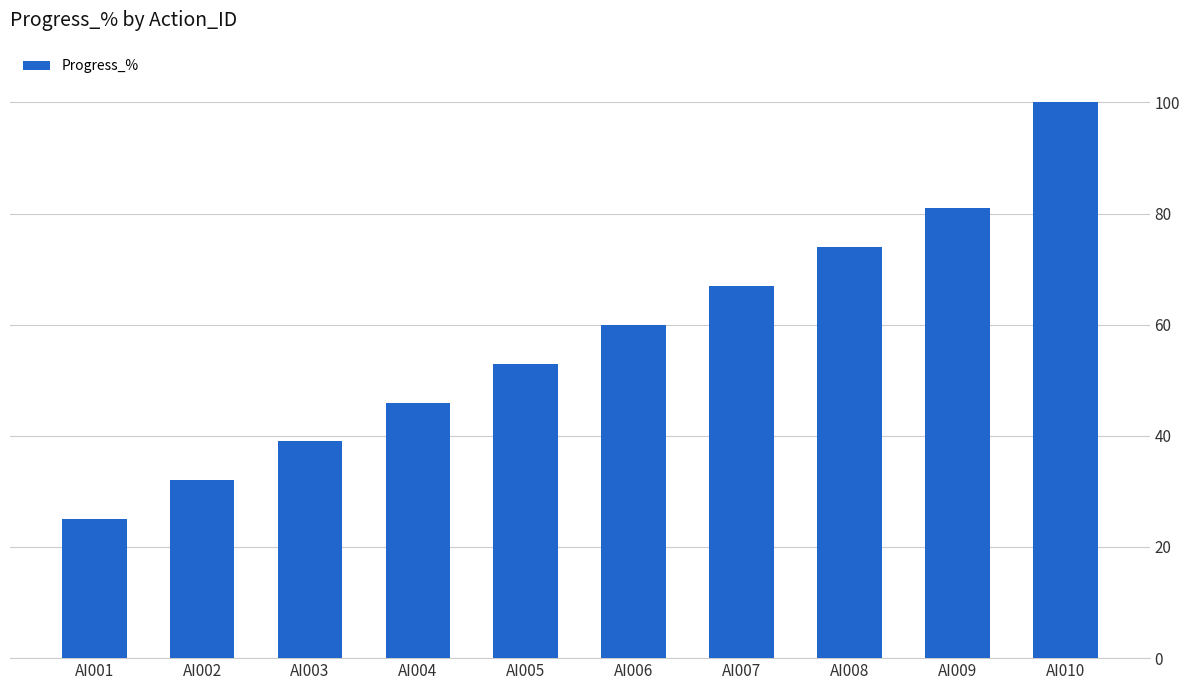

What is the ratio of the value at AI005 to the value at AI001?

2.1